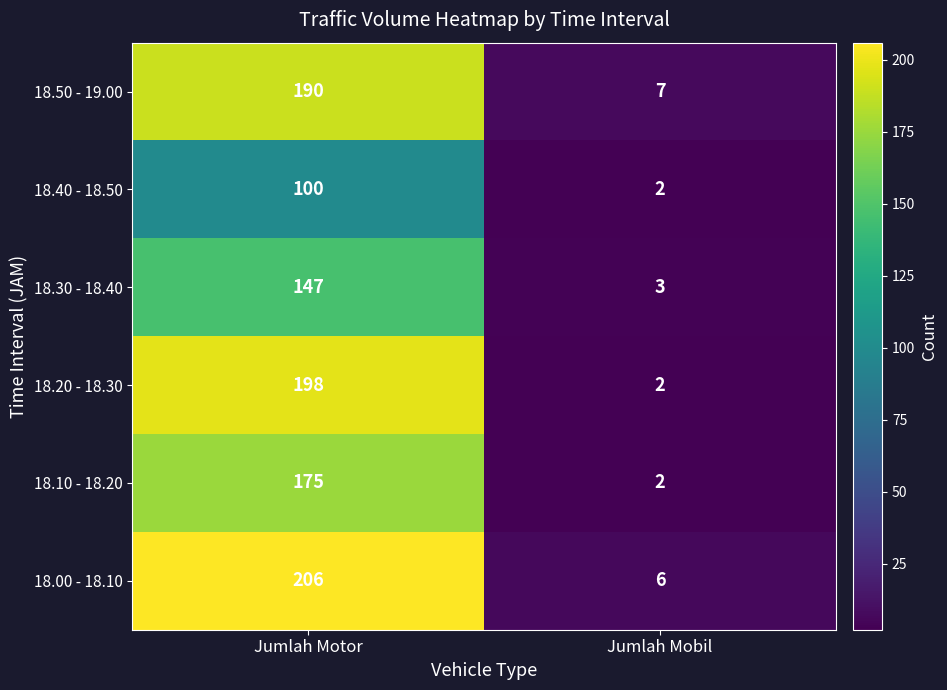

Reading left to right, extract all data points from this chart.

18.50 - 19.00: Jumlah Motor=190	Jumlah Mobil=7
18.40 - 18.50: Jumlah Motor=100	Jumlah Mobil=2
18.30 - 18.40: Jumlah Motor=147	Jumlah Mobil=3
18.20 - 18.30: Jumlah Motor=198	Jumlah Mobil=2
18.10 - 18.20: Jumlah Motor=175	Jumlah Mobil=2
18.00 - 18.10: Jumlah Motor=206	Jumlah Mobil=6